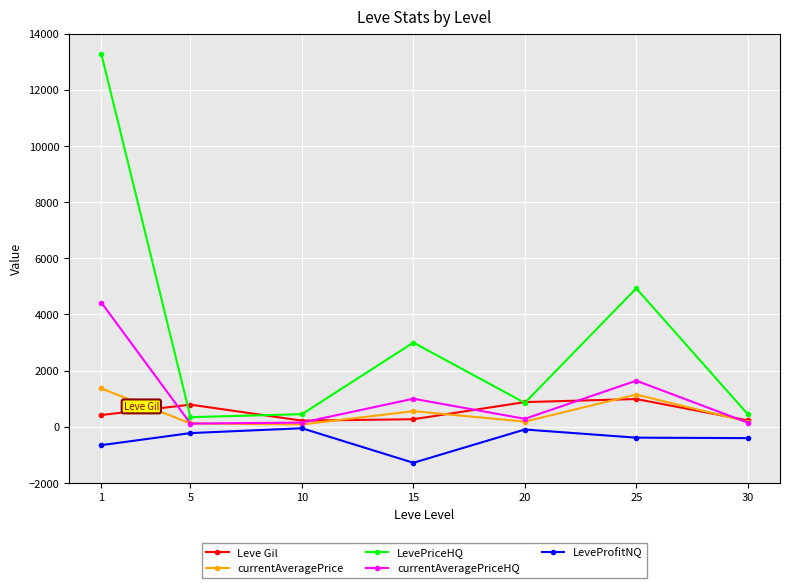

After their last crossing, which series has the higher values: LevePriceHQ or Leve Gil?

LevePriceHQ